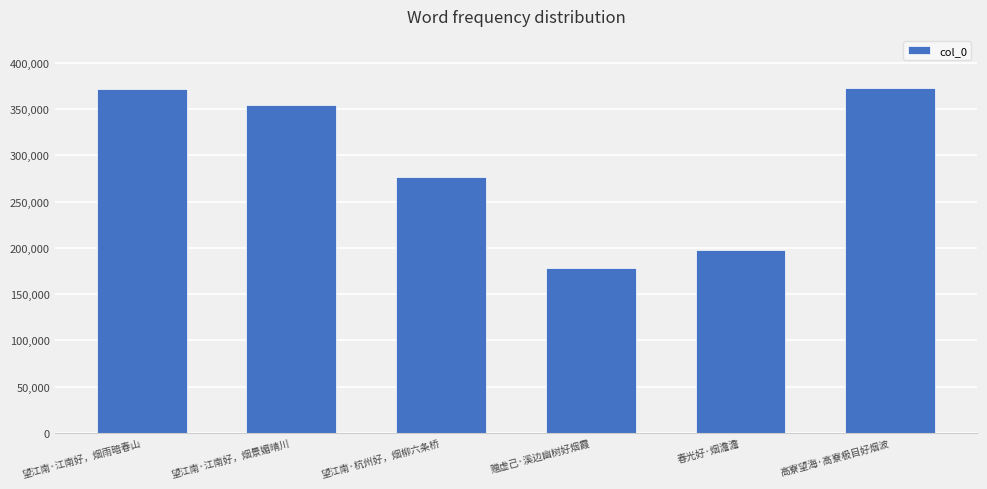

Reading right to left, extract all data points from this chart.

373074	197197	177743	276823	354447	371222